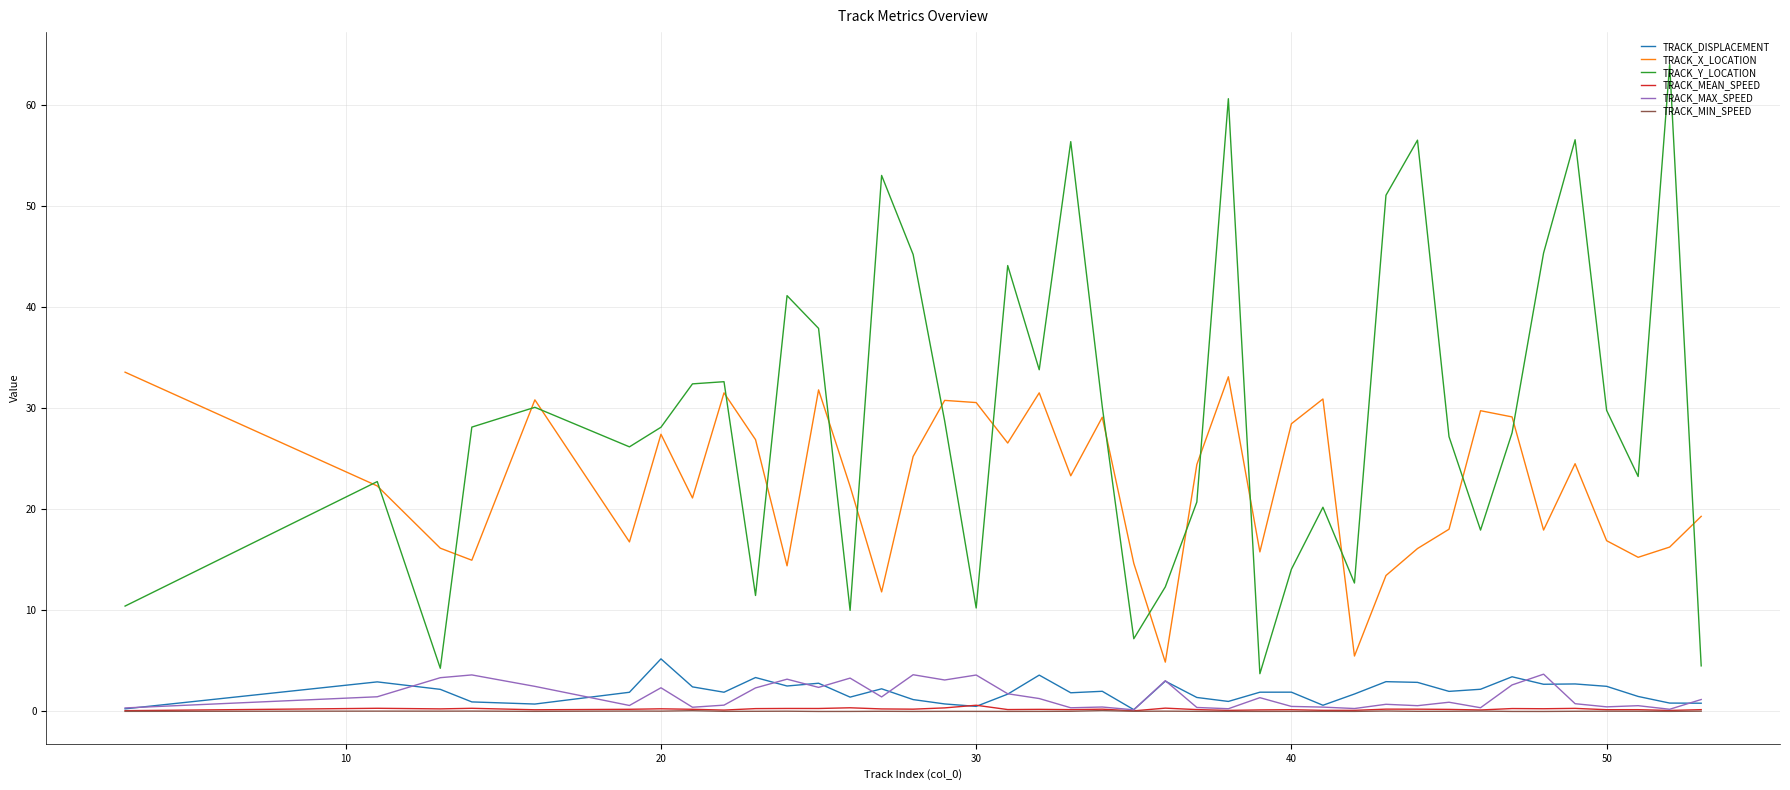

True or false: TRACK_MEAN_SPEED and TRACK_X_LOCATION intersect in this chart.

False